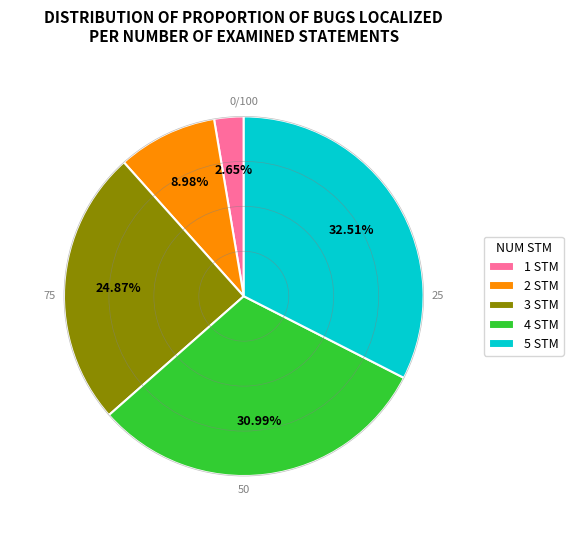

How many segments does this pie chart have?

5